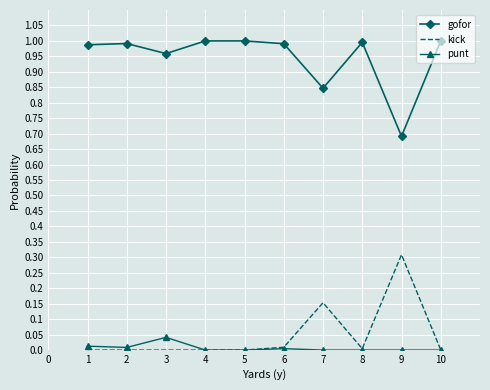

True or false: punt and gofor cross at least once.

False